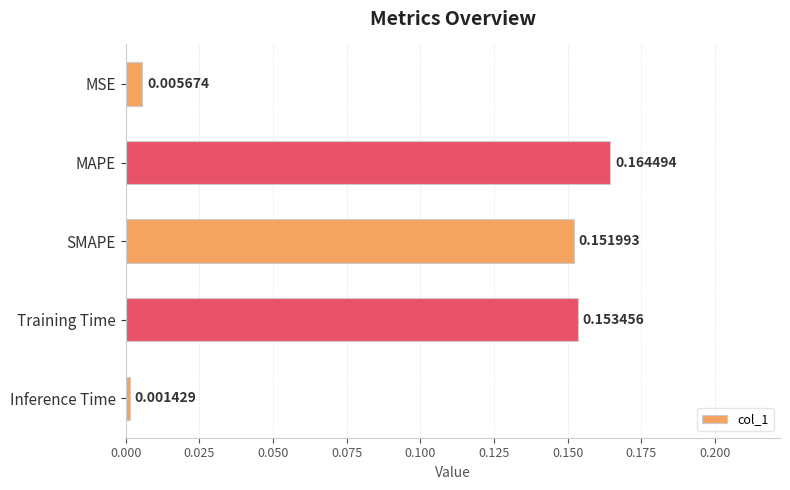

How many bars are there in total?

5